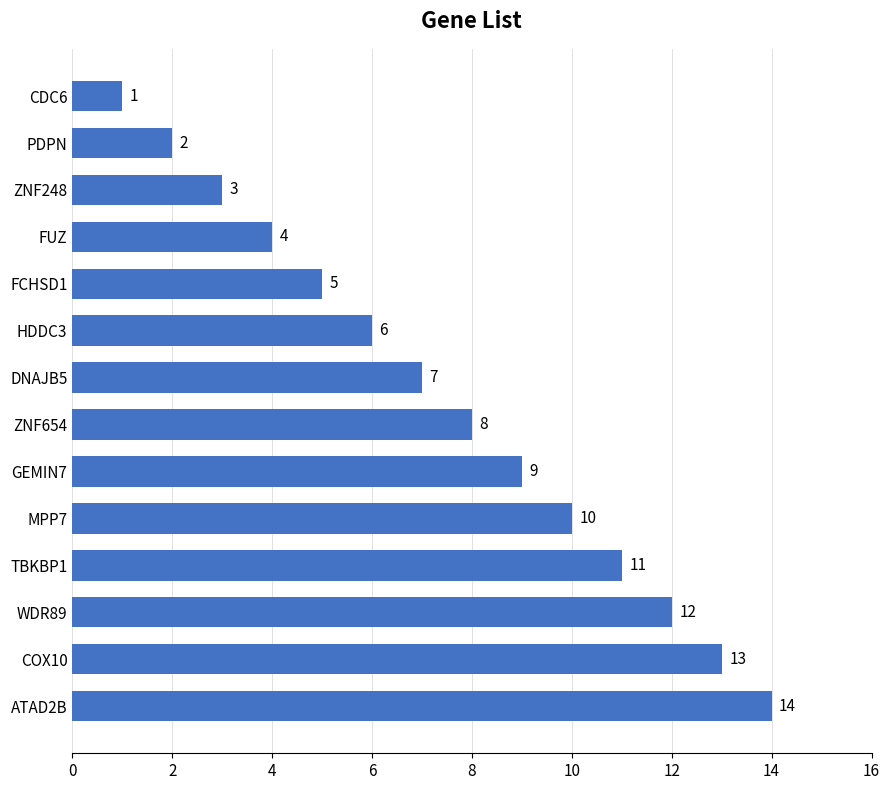

What is the average value?

8